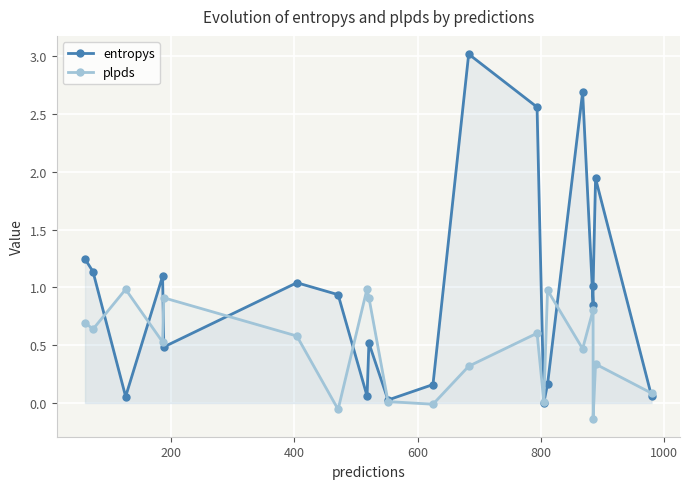

True or false: entropys and plpds cross at least once.

True